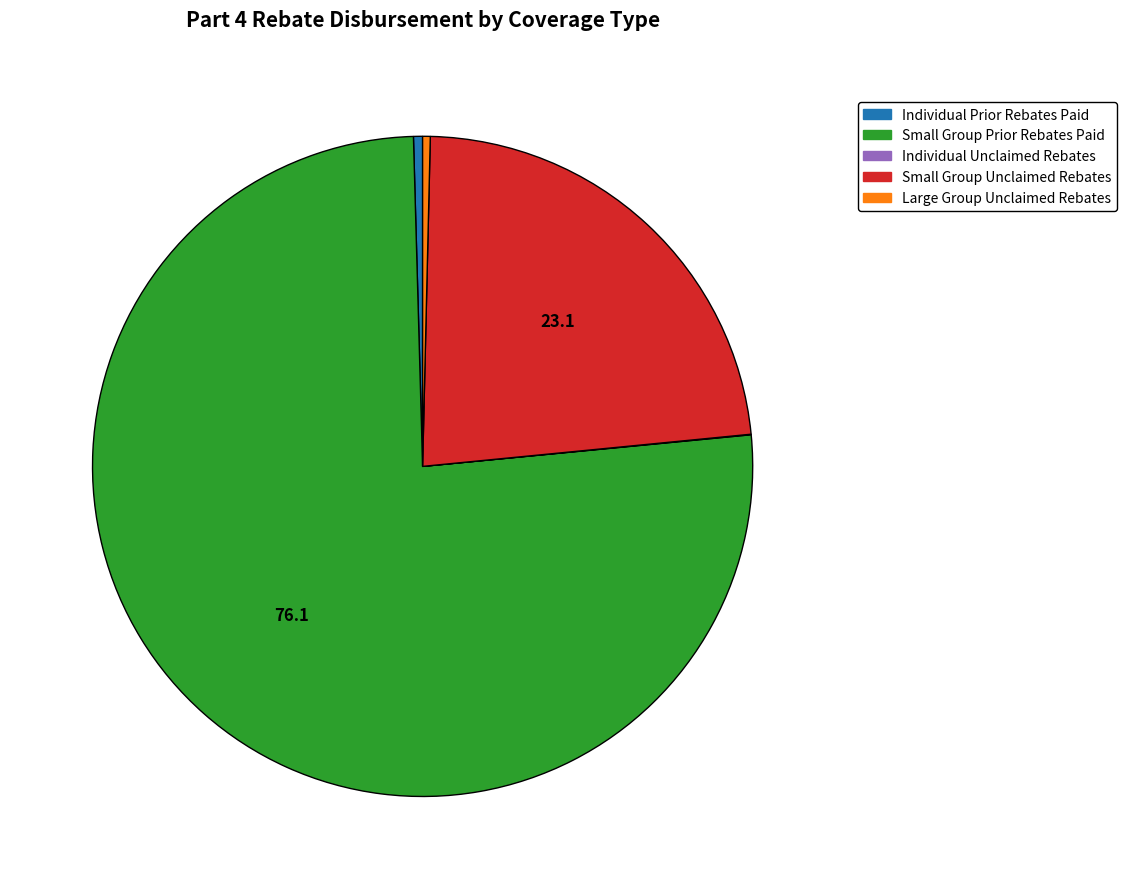

Is there a majority slice in this chart?

Yes